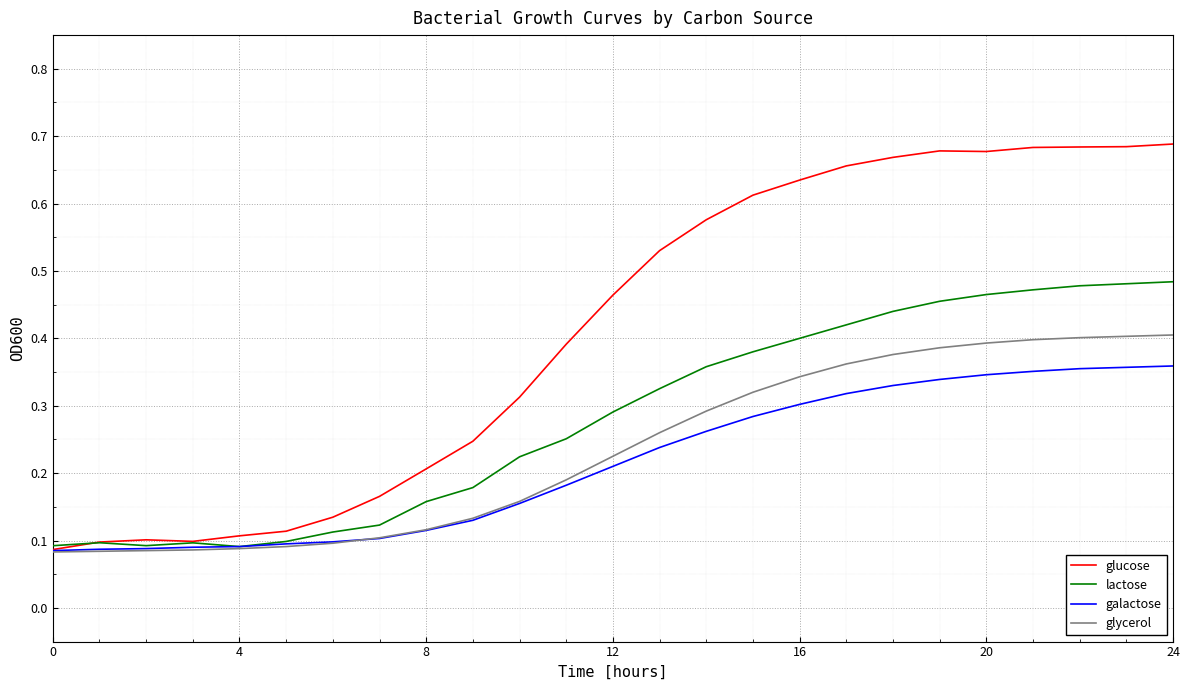

Which series has the largest range (max minus min)?

glucose